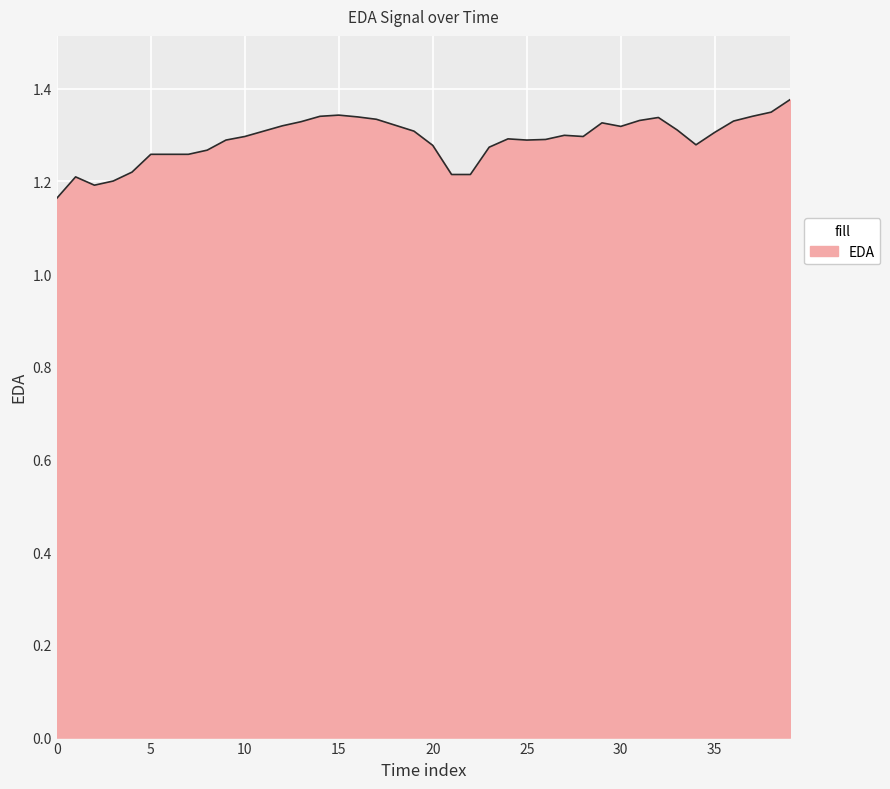

Reading left to right, what are all the values shown in this chart?

0=1.2	1=1.2	2=1.2	3=1.2	4=1.2	5=1.3	6=1.3	7=1.3	8=1.3	9=1.3	10=1.3	11=1.3	12=1.3	13=1.3	14=1.3	15=1.3	16=1.3	17=1.3	18=1.3	19=1.3	20=1.3	21=1.2	22=1.2	23=1.3	24=1.3	25=1.3	26=1.3	27=1.3	28=1.3	29=1.3	30=1.3	31=1.3	32=1.3	33=1.3	34=1.3	35=1.3	36=1.3	37=1.3	38=1.3	39=1.4